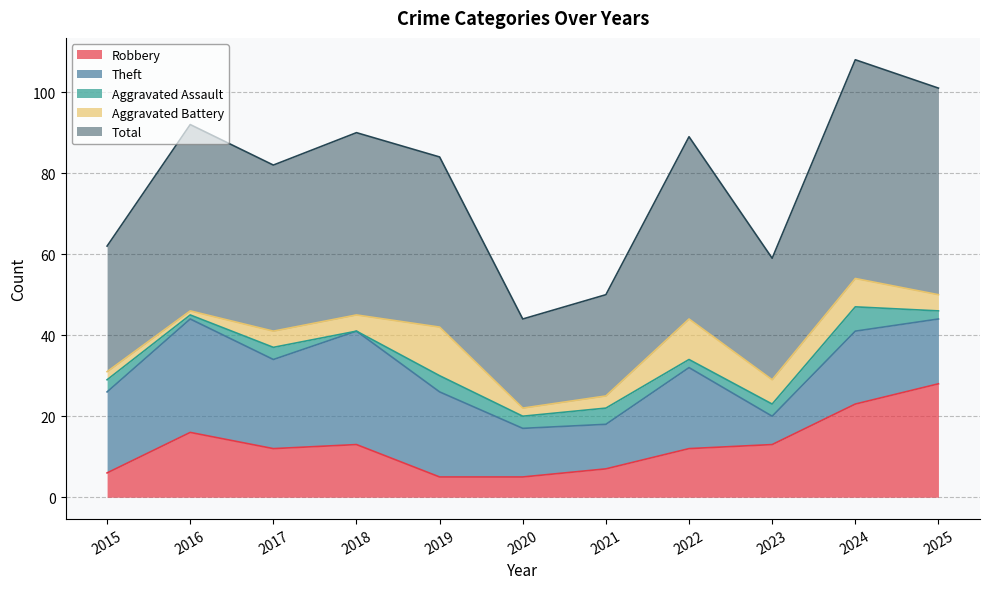

Which has a higher value, 2016 or 2018?

2016